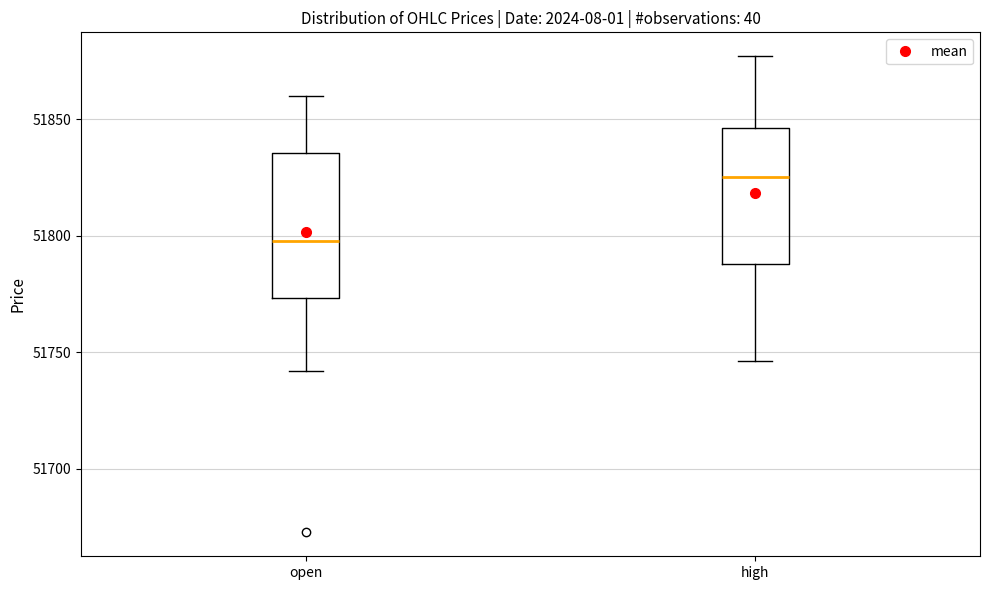

Which box has the lowest median line?

open